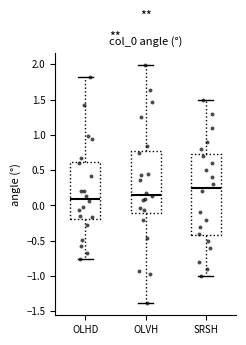

Which box's median line is the highest?

SRSH